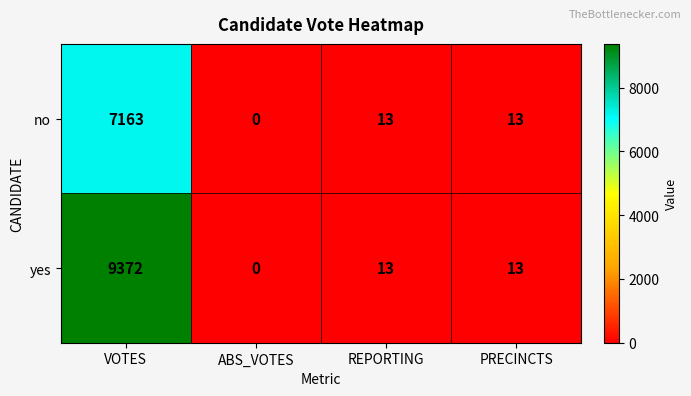

Count the number of data series in this chart.

2